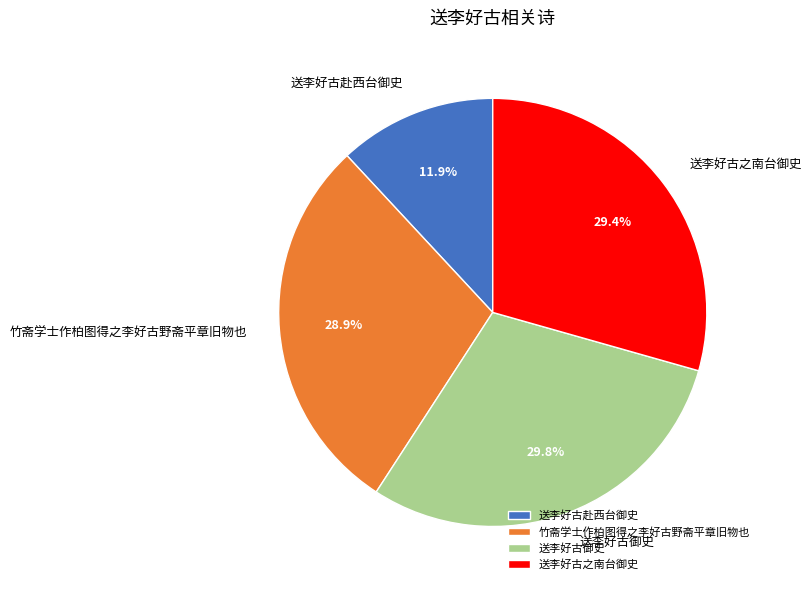

The 送李好古赴西台御史 slice represents 12% of the pie. True or false?

True